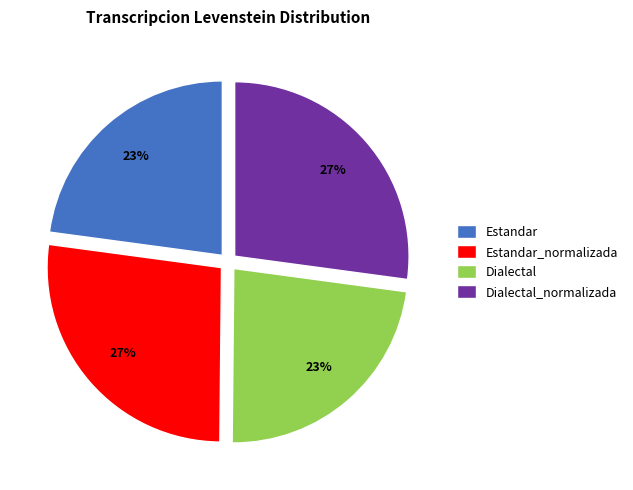

The Estandar_normalizada slice represents 34% of the pie. True or false?

False